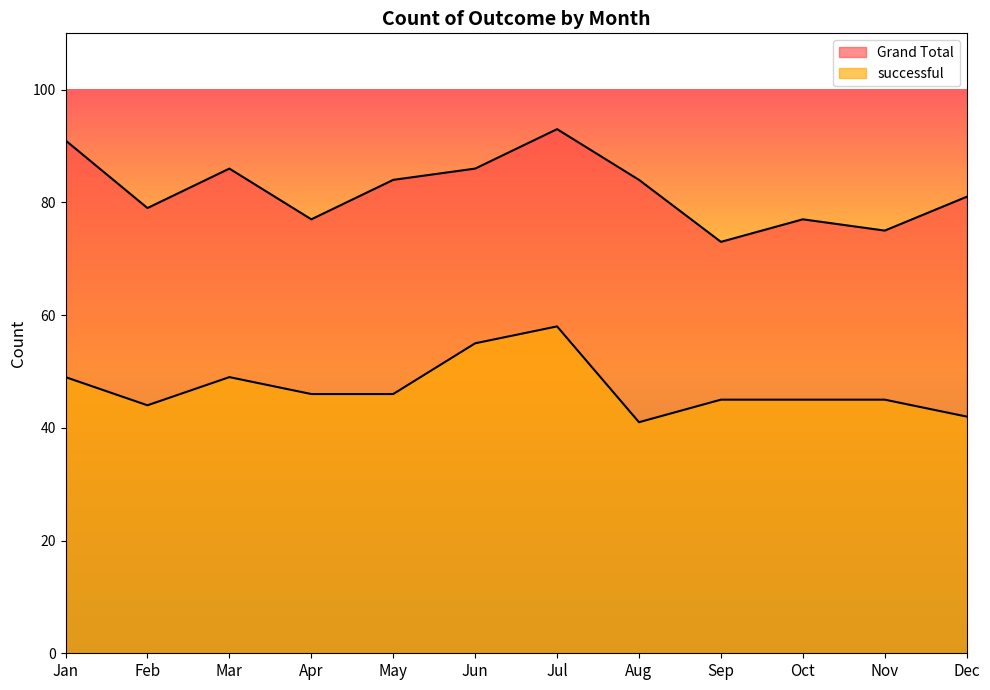

At which label is successful closest to 49?

Jan